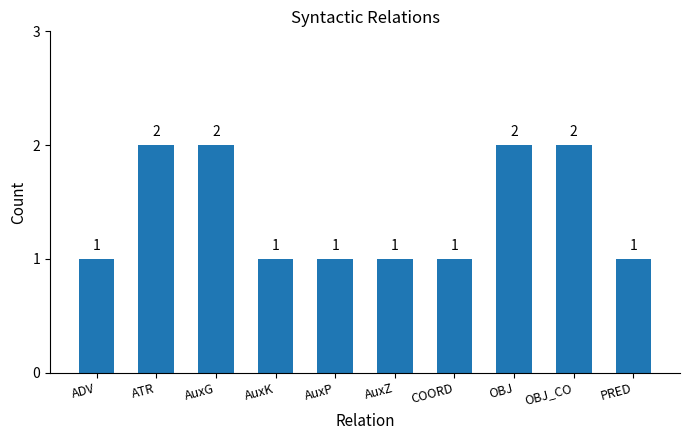

What is the label of the 4th bar from the right?

COORD